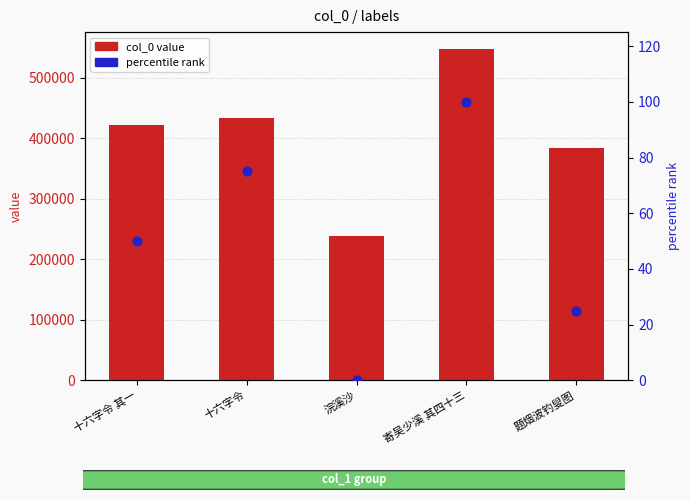

At which category is the sum across all series the highest?

寄吴少溪 其四十三